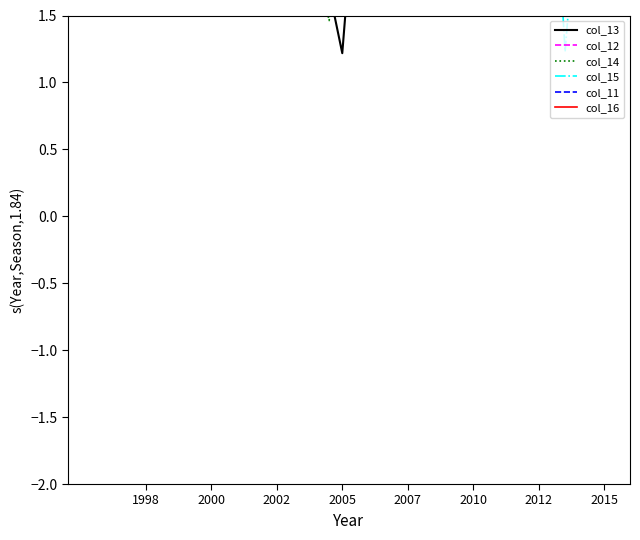

In col_14, how many points are lower than both neighbors (excluding endpoints)?

9